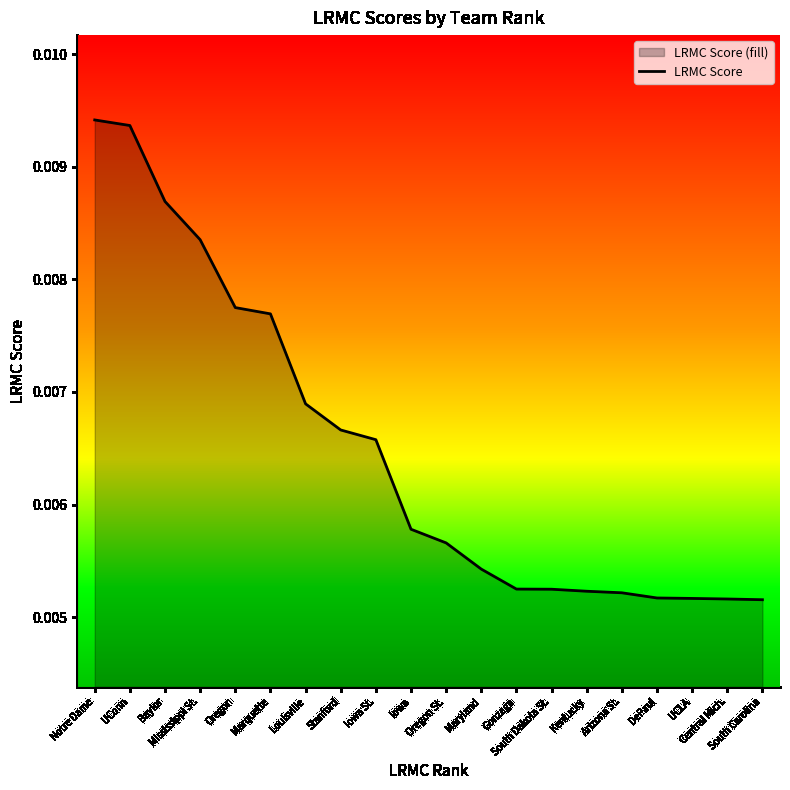

Does the chart display data point markers on the line(s)?

No